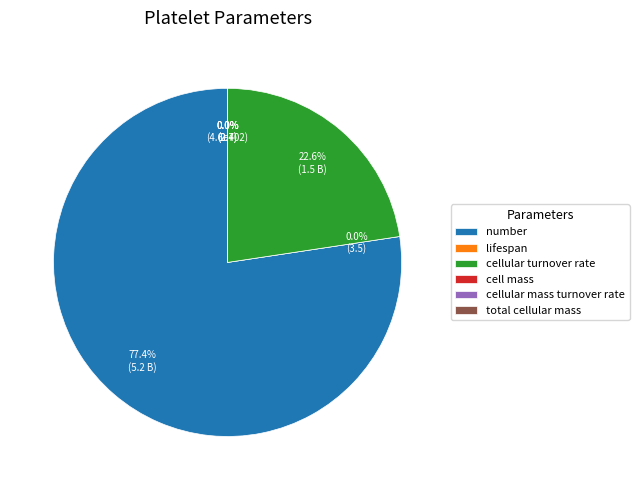

How much of the chart is everything except cell mass?

100.0%